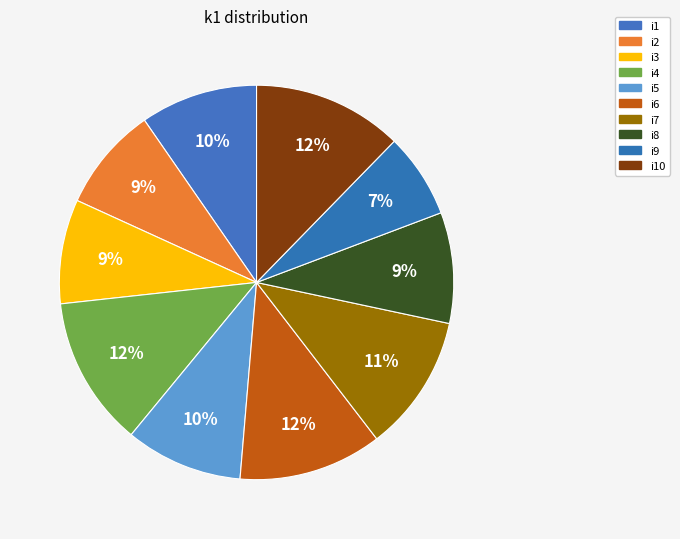

Is i10 the majority of the pie?

No